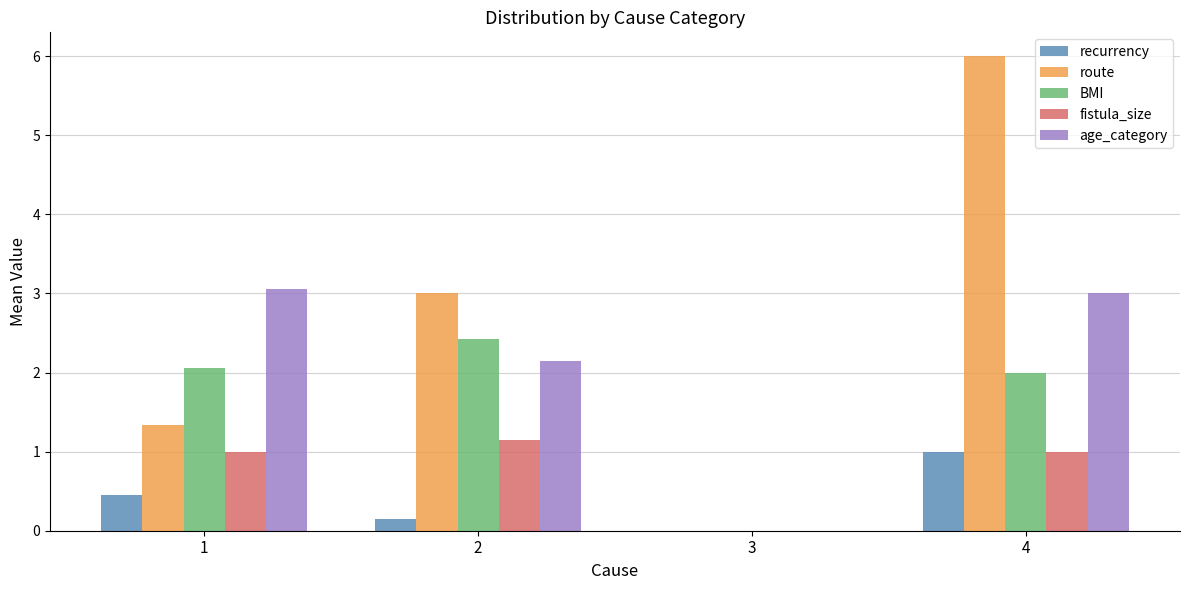

Reading right to left, what are all the values shown in this chart?

recurrency: 4=1.0	3=0.0	2=0.1	1=0.5
route: 4=6.0	3=0.0	2=3.0	1=1.3
BMI: 4=2.0	3=0.0	2=2.4	1=2.1
fistula_size: 4=1.0	3=0.0	2=1.1	1=1.0
age_category: 4=3.0	3=0.0	2=2.1	1=3.1